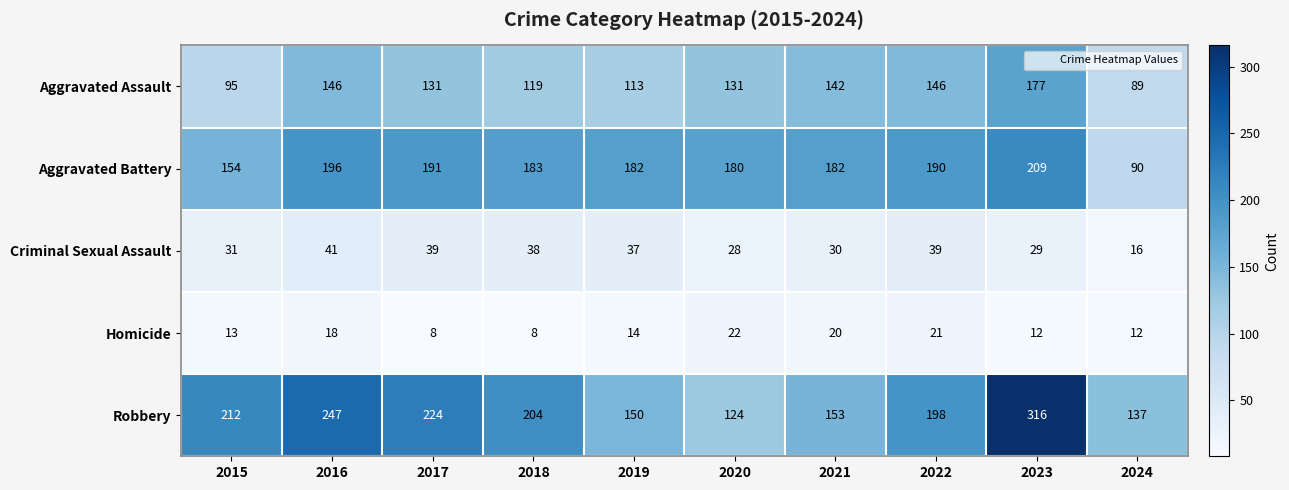

What is the difference between the maximum and second lowest values in the Robbery series?

179